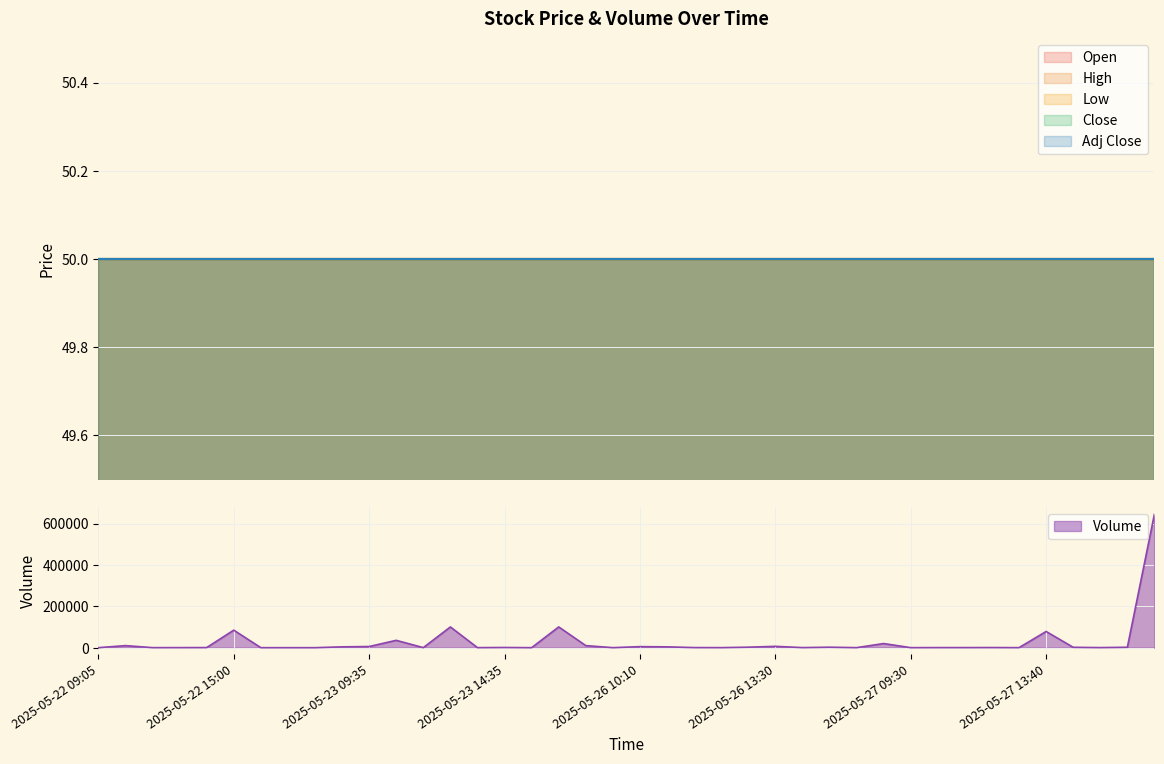

Which series has the largest range (max minus min)?

Volume